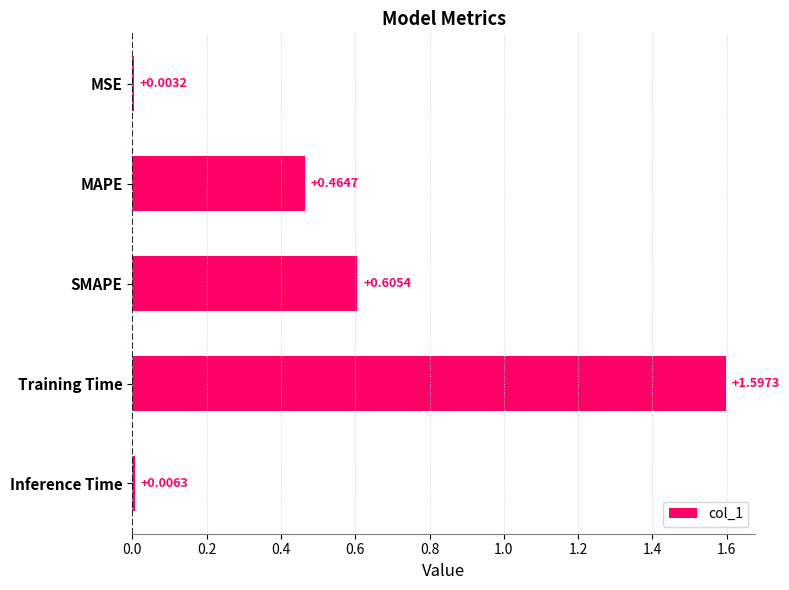

What is the sum of all values?

2.7